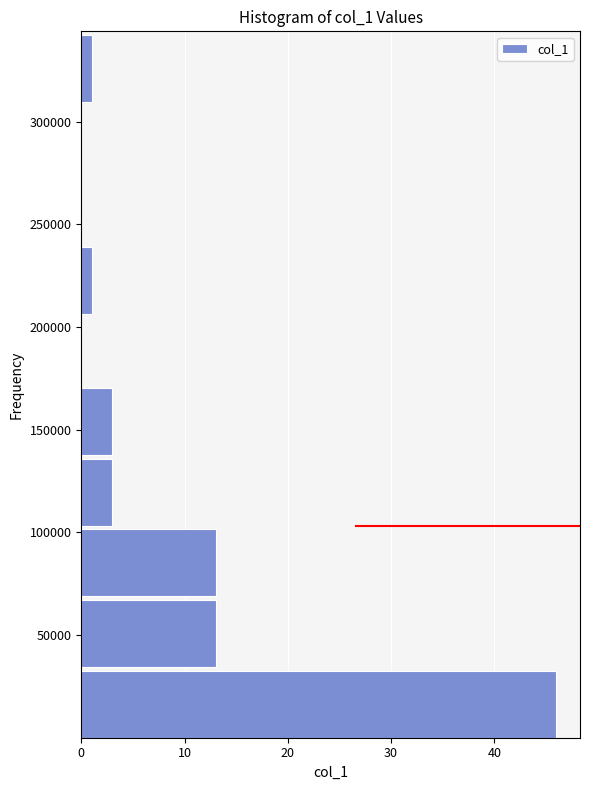

Reading bottom to top, list every bar in this chart as the range it spans on the y-axis followed by its length. Neither the bar edges nor the lengths are printed on the chart, so give them approximately, as read against the axes.

0 to 35000: 46
35000 to 70000: 13
70000 to 105000: 13
105000 to 140000: 3
140000 to 170000: 3
170000 to 205000: 0
205000 to 240000: 1
240000 to 275000: 0
275000 to 310000: 0
310000 to 345000: 1